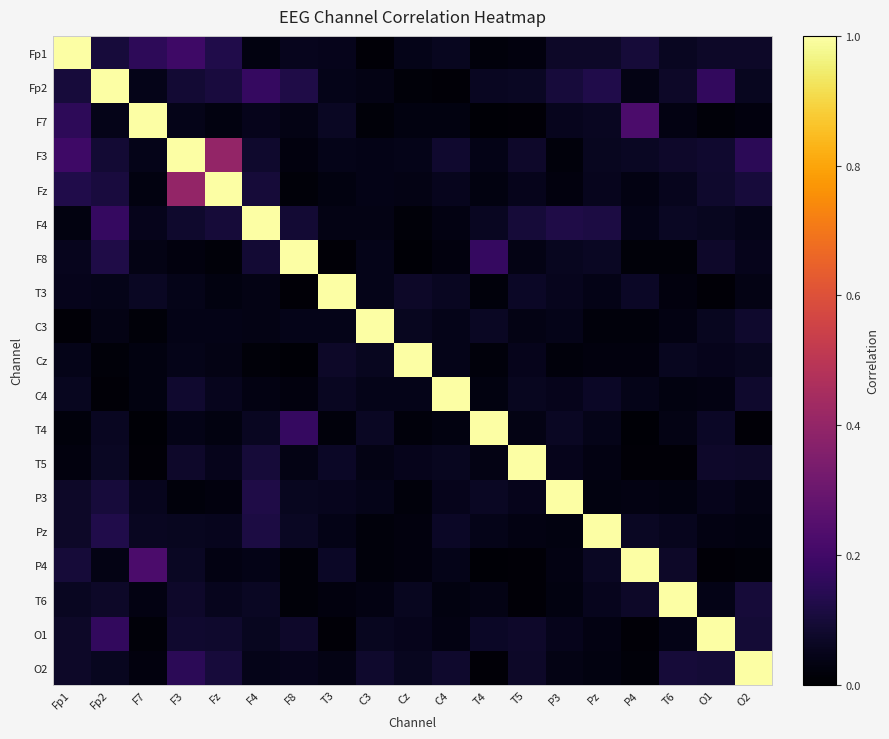

Rank the series at T5 from lowest to highest value.

P4, F7, T6, Fp1, Pz, F8, C3, T4, Cz, P3, Fz, C4, Fp2, T3, O2, F3, O1, F4, T5